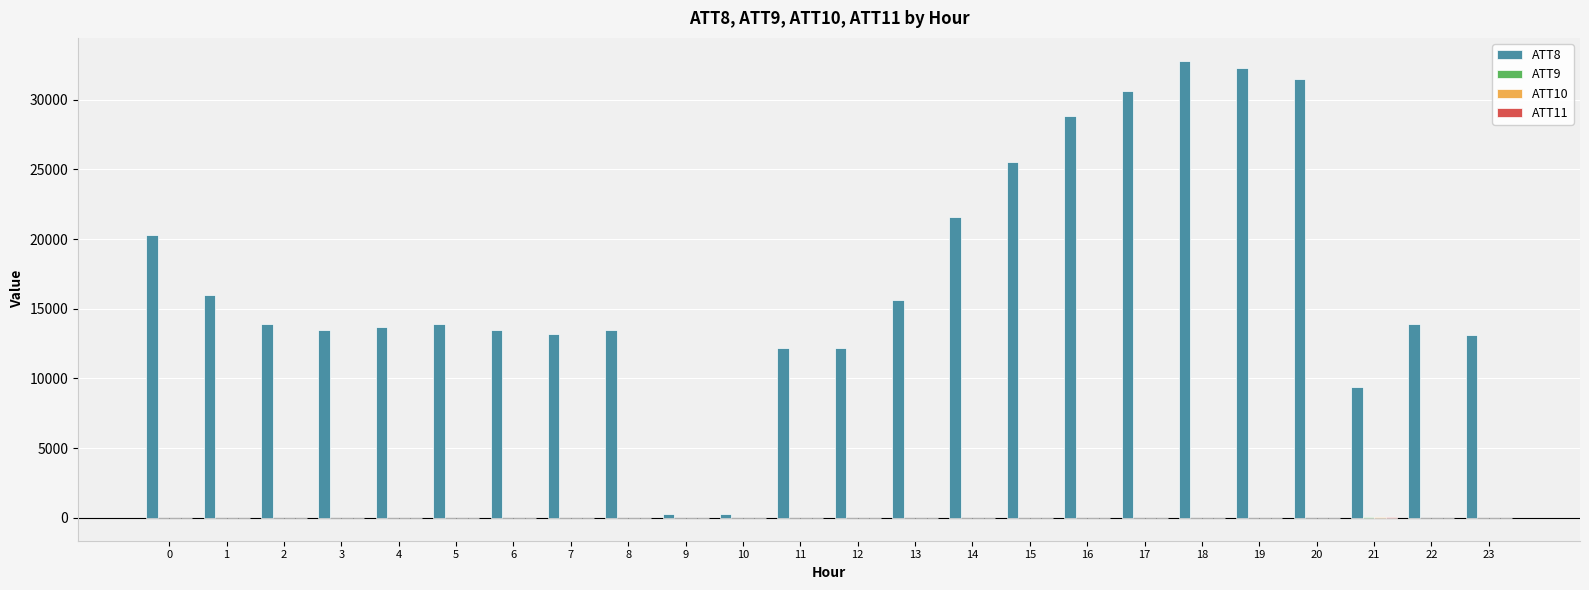

Which series has the largest total across all categories?

ATT8